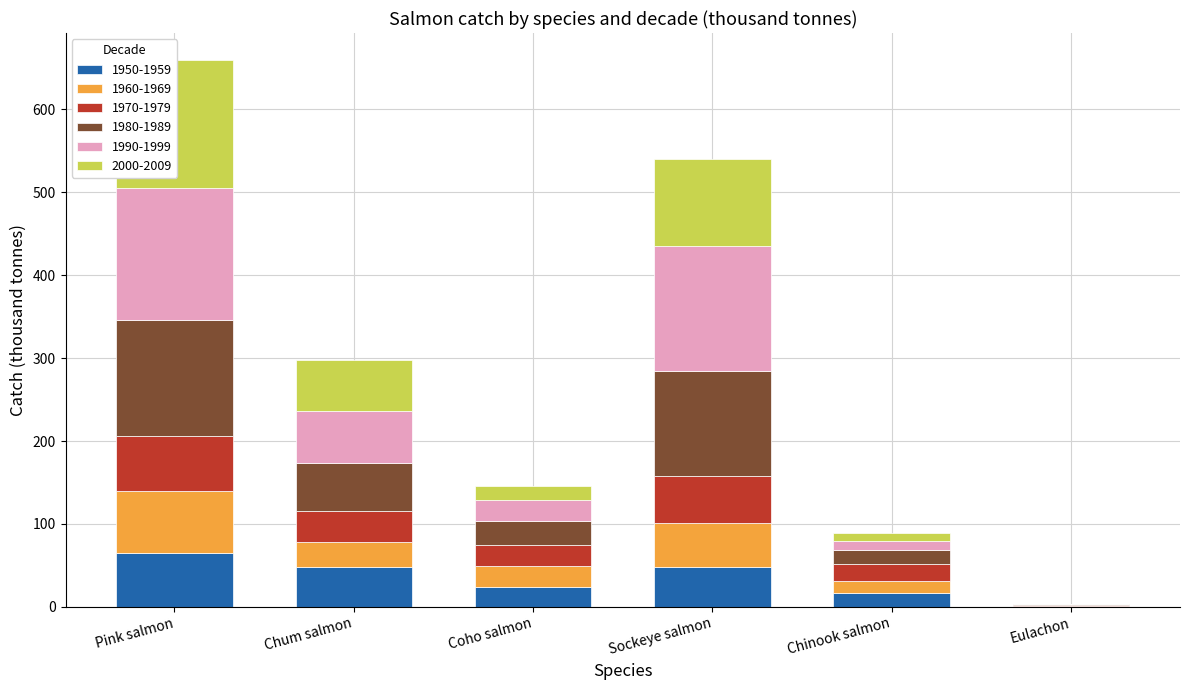

The value of 1980-1989 at Chum salmon is 33.2. True or false?

False